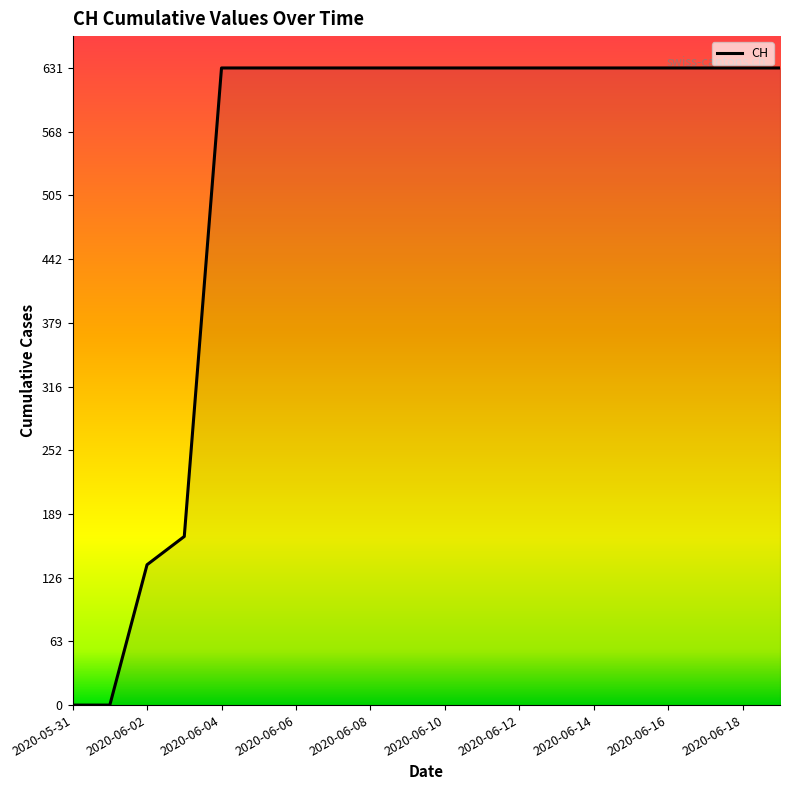

Does the chart have visible grid lines?

No